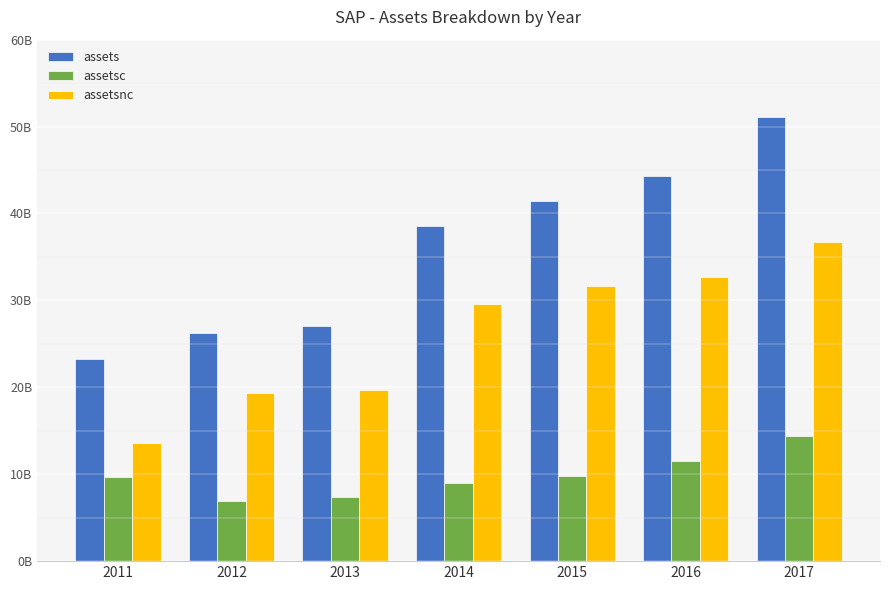

Where is assetsc nearest to the value 10635500000?

2015